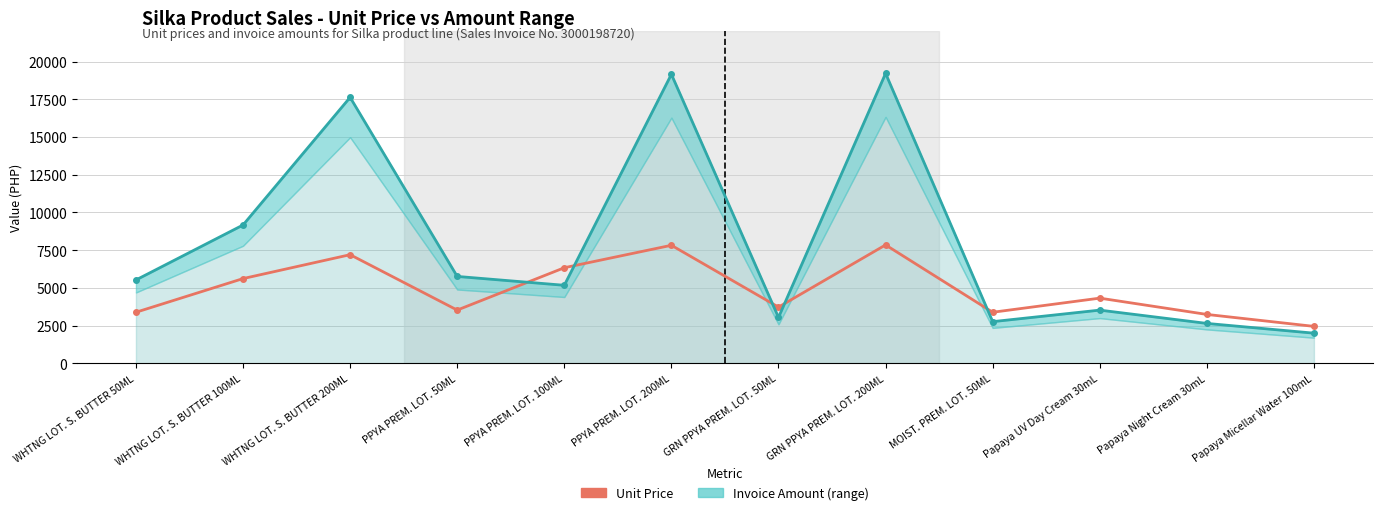

What is the total value across all series at MOIST. PREM. LOT. 50ML?

6146.2